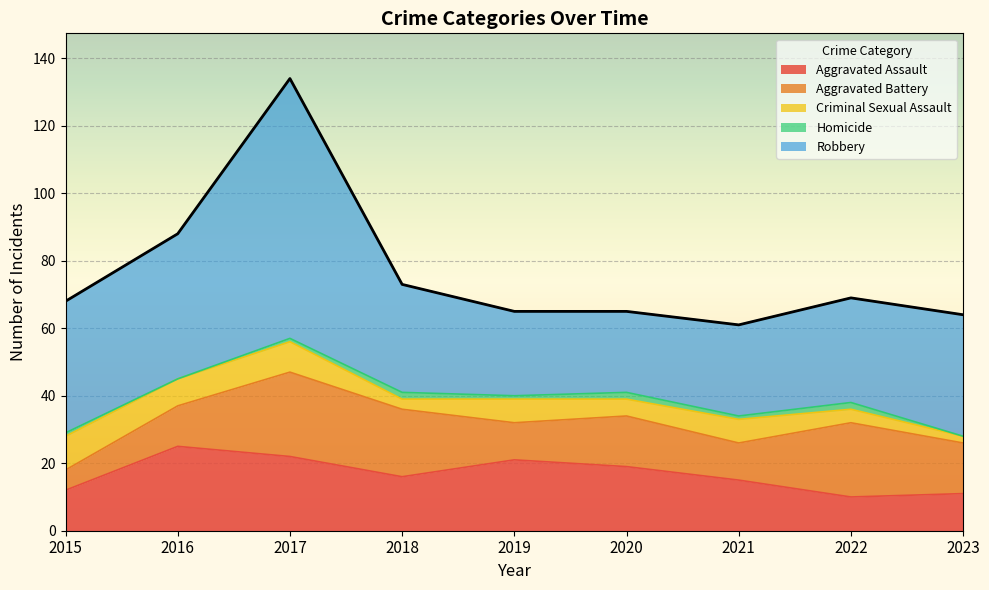

True or false: Homicide and Aggravated Battery cross at least once.

False